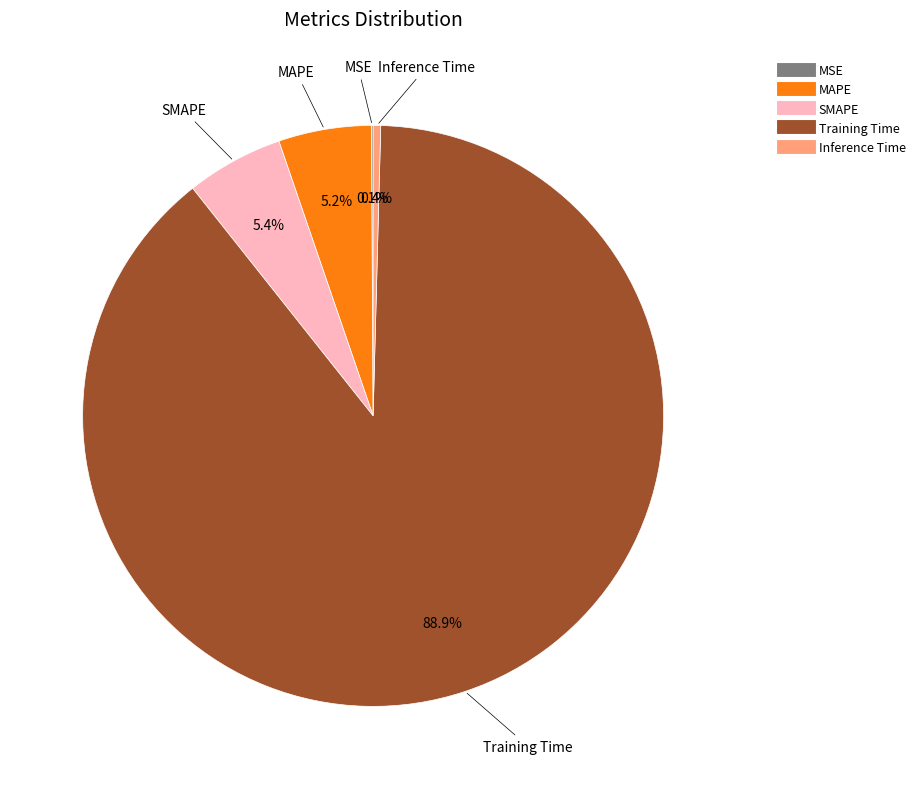

Which category has the biggest portion of the pie?

Training Time